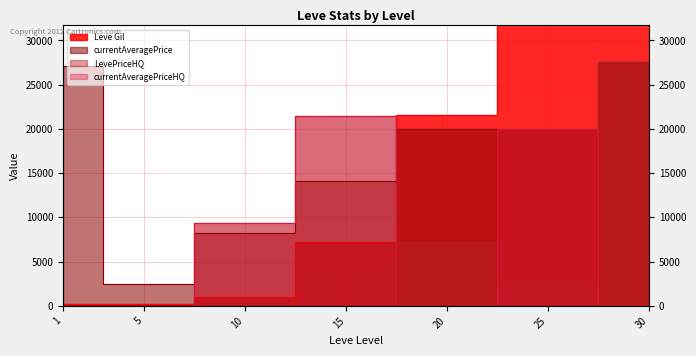

Which category has the highest value in the LevePriceHQ series?

30